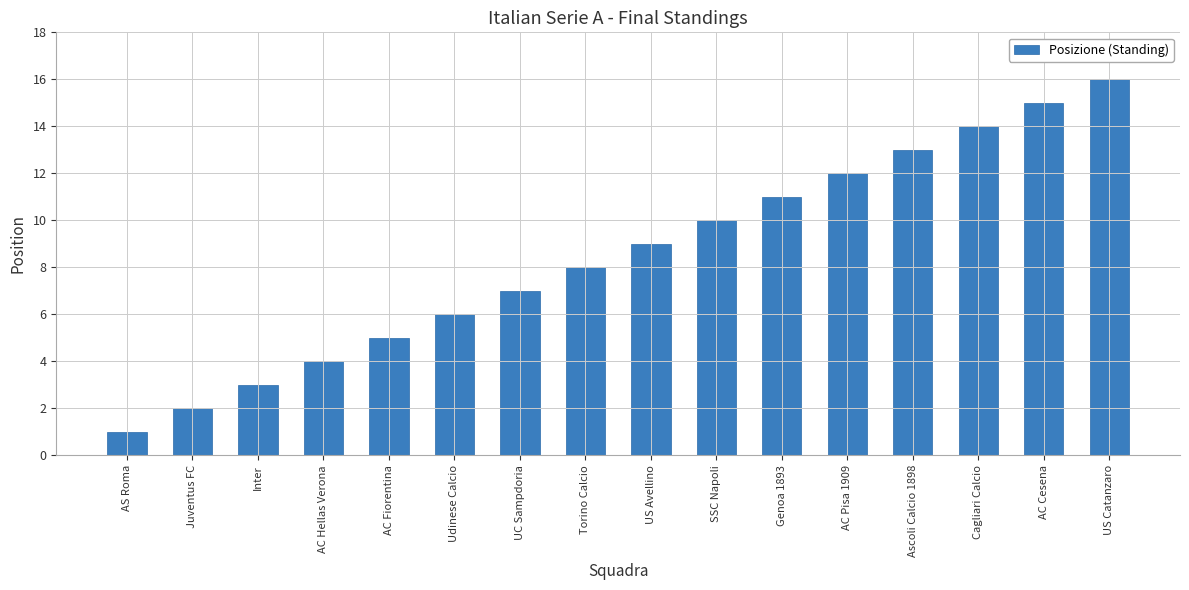

Which has a higher value, AC Cesena or US Avellino?

AC Cesena